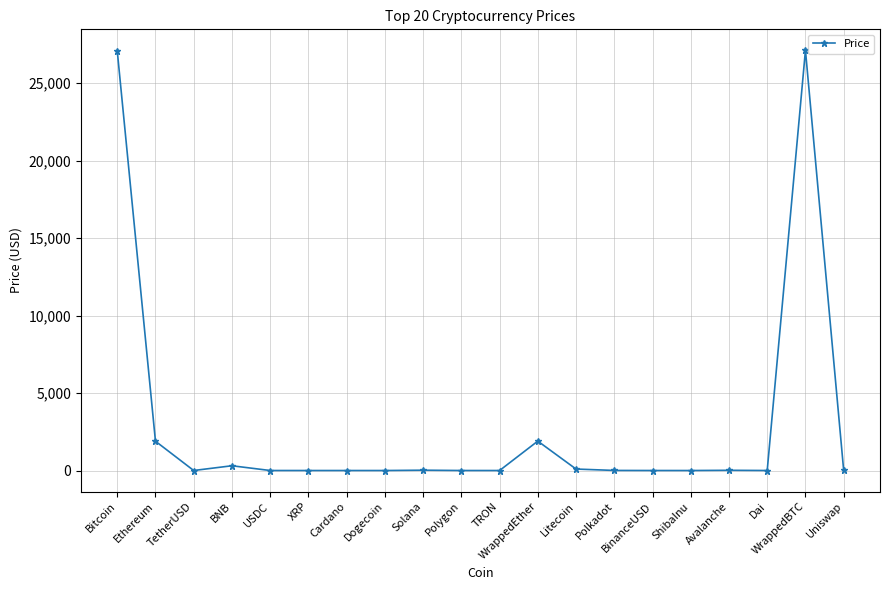

What is the label of the 1st point from the left?

Bitcoin